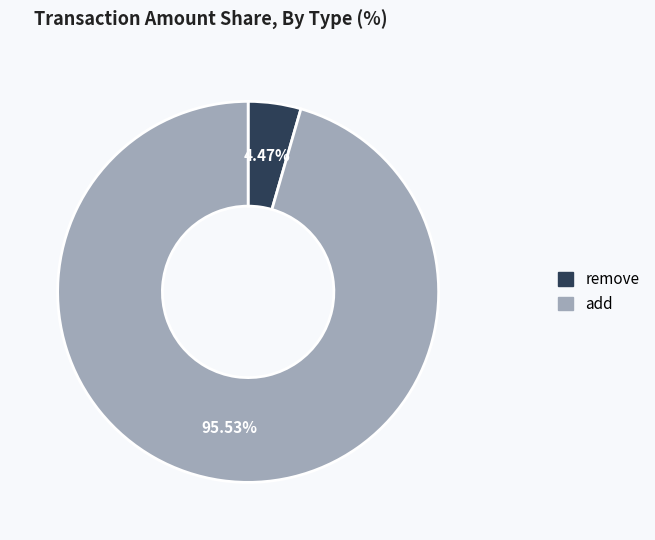

Which category has the biggest portion of the pie?

add